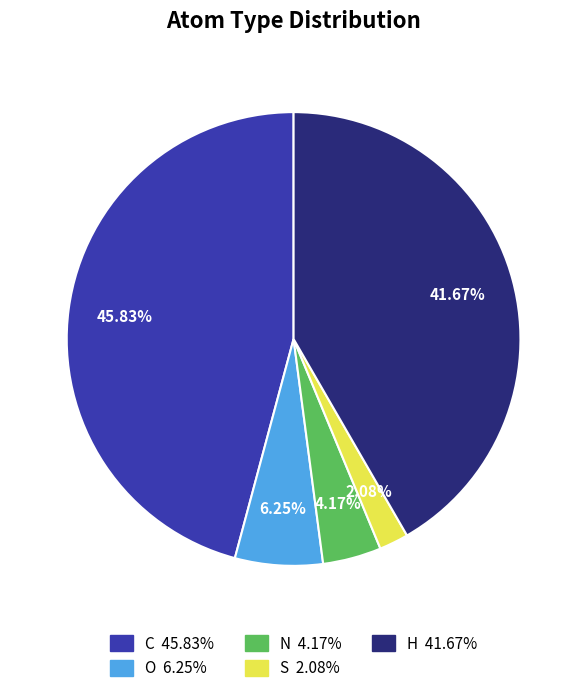

Rank the categories by value from lowest to highest.

S, N, O, H, C